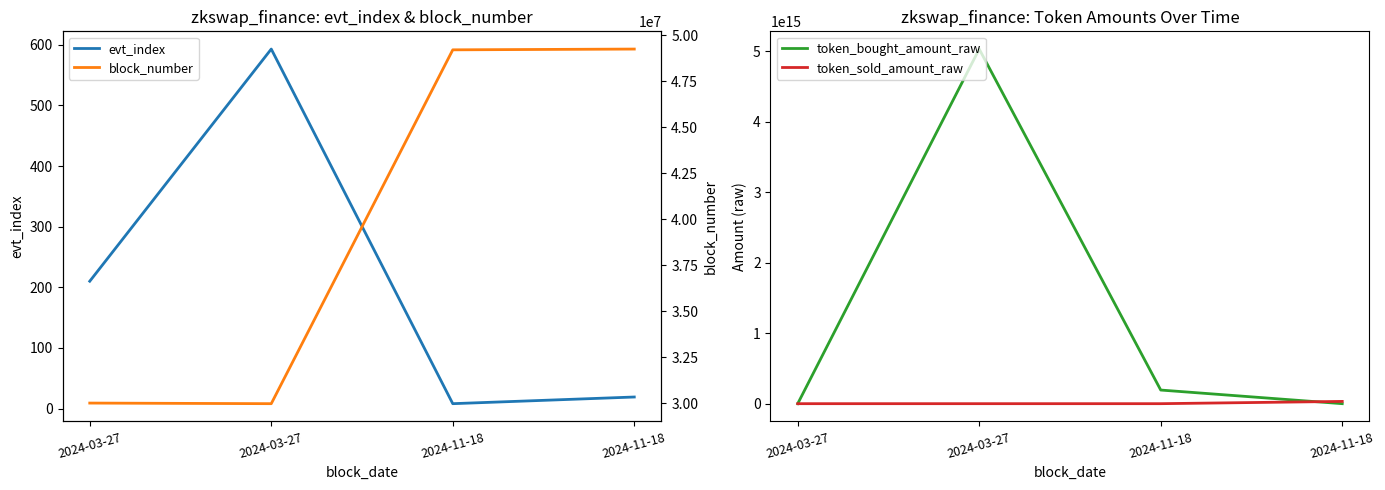

Is it true that evt_index equals 90 at 2024-03-27?

False